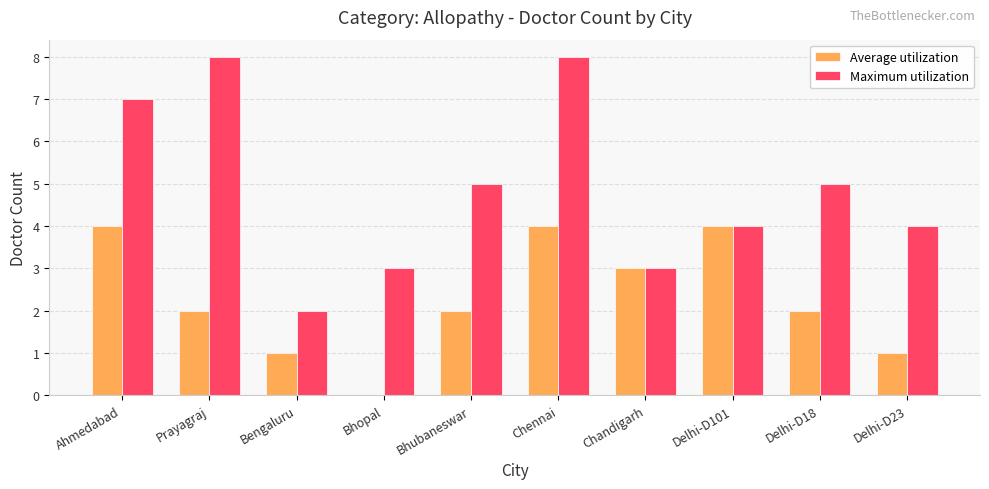

Reading left to right, extract all data points from this chart.

Average utilization: Ahmedabad=4	Prayagraj=2	Bengaluru=1	Bhopal=0	Bhubaneswar=2	Chennai=4	Chandigarh=3	Delhi-D101=4	Delhi-D18=2	Delhi-D23=1
Maximum utilization: Ahmedabad=7	Prayagraj=8	Bengaluru=2	Bhopal=3	Bhubaneswar=5	Chennai=8	Chandigarh=3	Delhi-D101=4	Delhi-D18=5	Delhi-D23=4